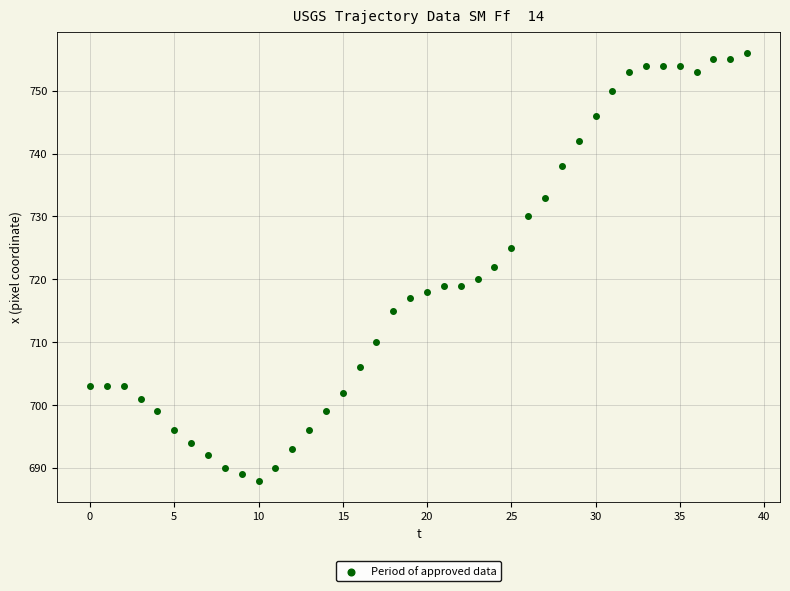

What is the range of Y values (max minus min)?

68